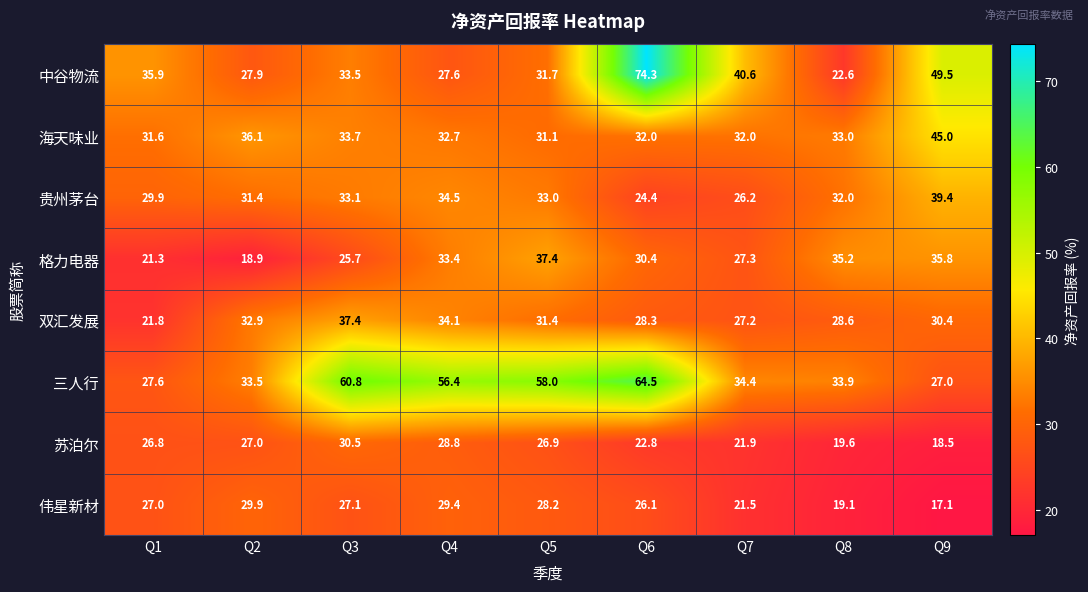

At how many categories does at least one series exceed 26?

9